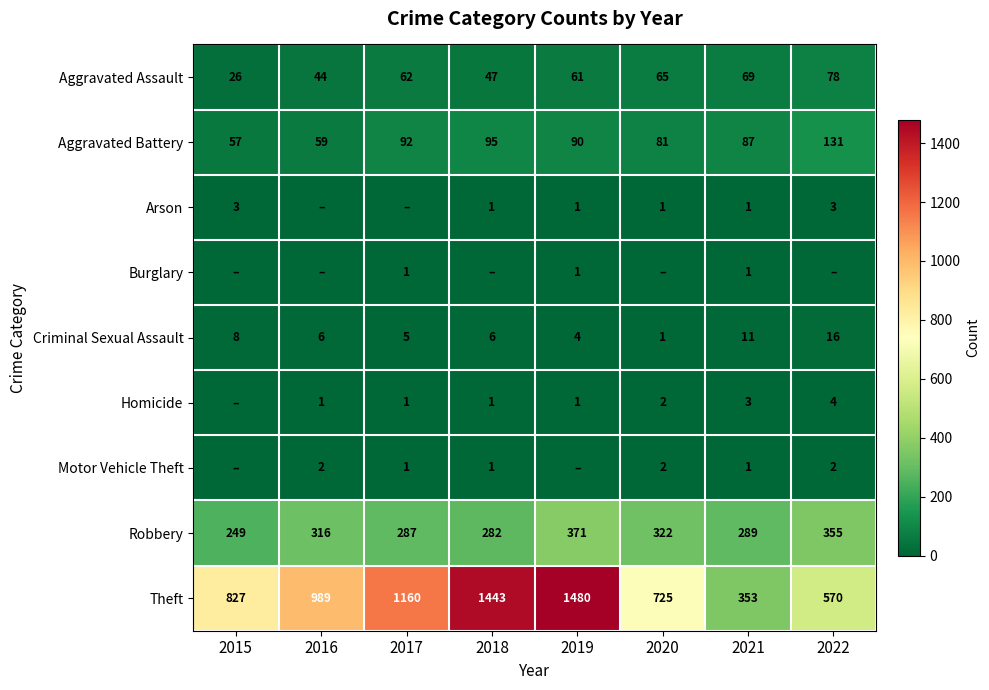

What is the sum of the Aggravated Battery values at 2017 and 2022?

223